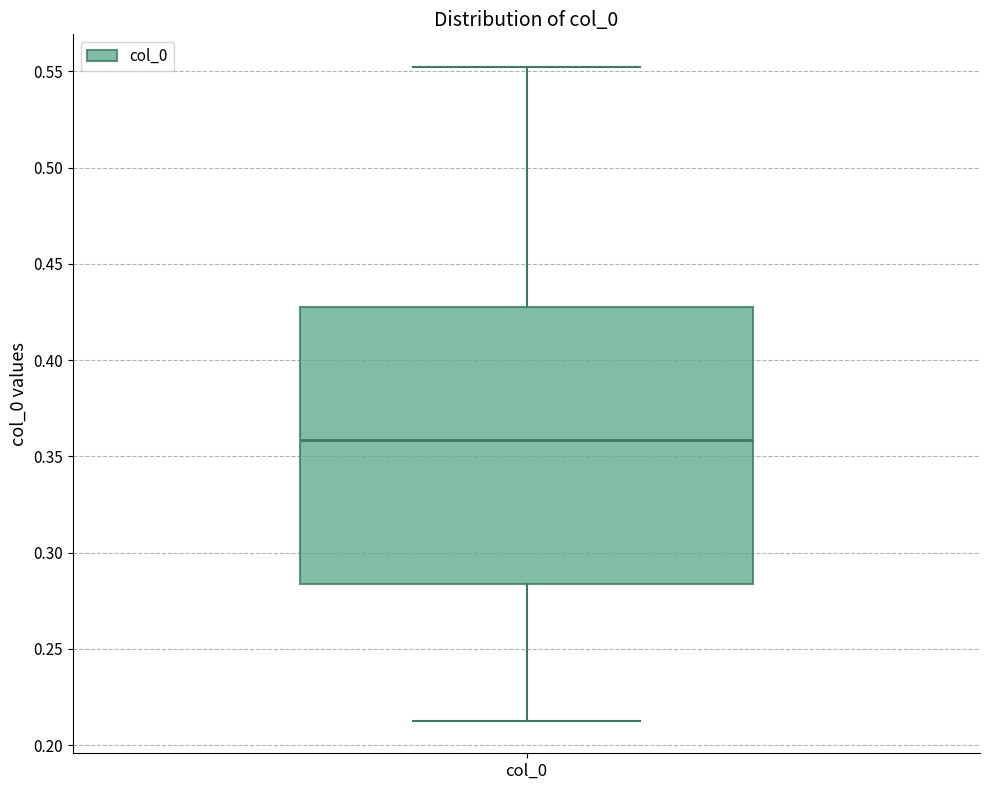

Where is the upper edge of the box for col_0 on the y-axis? The values are not printed on the chart, so give them approximately, as read against the axis.

0.430